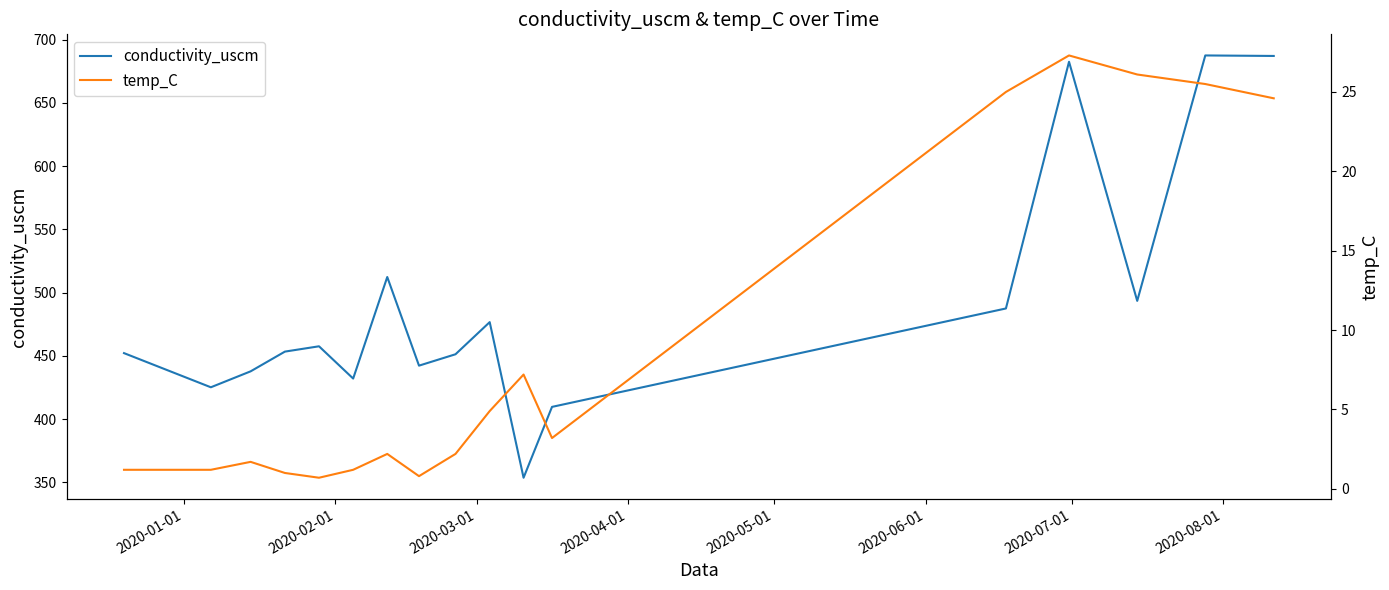

Reading left to right, what are all the values shown in this chart?

conductivity_uscm: 452.2	425.2	437.8	453.4	457.6	432.1	512.4	442.3	451.3	476.7	353.7	409.7	487.5	682.5	493.5	687.5	687.1
temp_C: 1.2	1.2	1.7	1.0	0.7	1.2	2.2	0.8	2.2	4.9	7.2	3.2	25.0	27.3	26.1	25.5	24.6